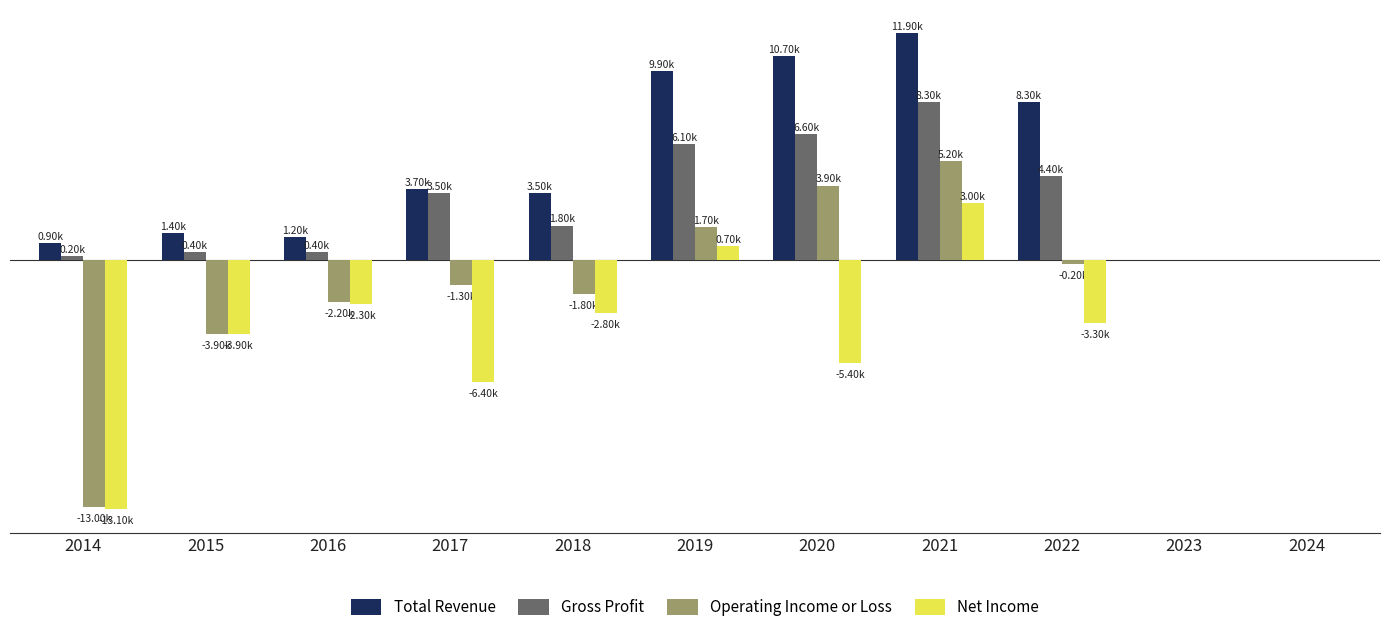

What are all the series names shown in the legend?

Total Revenue, Gross Profit, Operating Income or Loss, Net Income